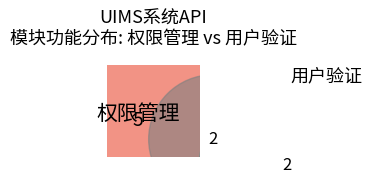

True or false: 图形验证 accounts for 12% of the total.

False